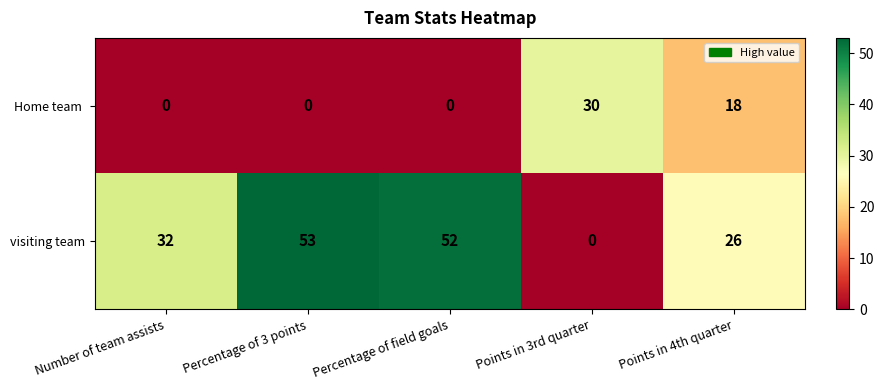

Is it true that visiting team equals 0 at Points in 3rd quarter?

True